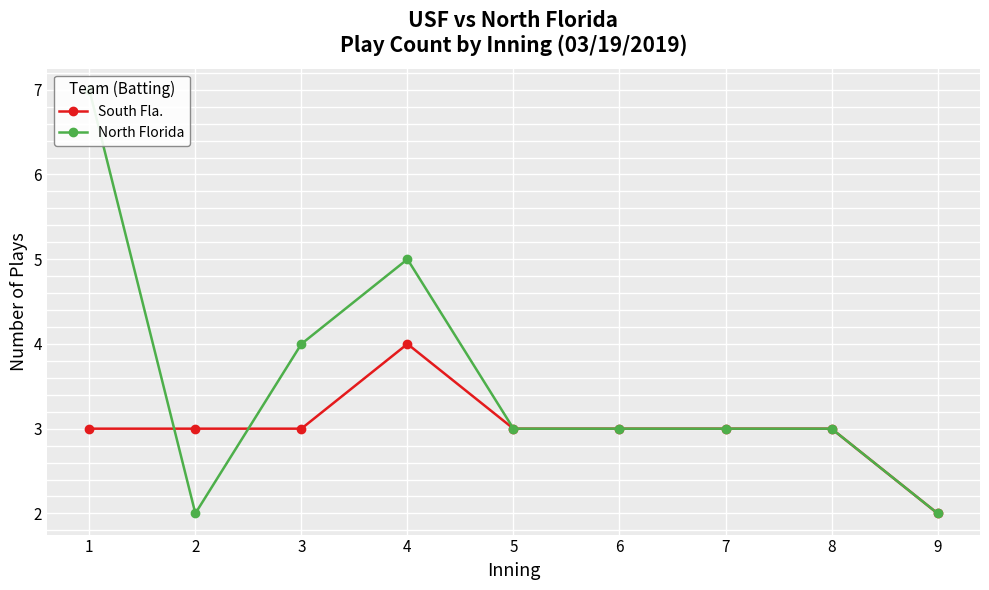

The South Fla. series shows 1 at 7. True or false?

False